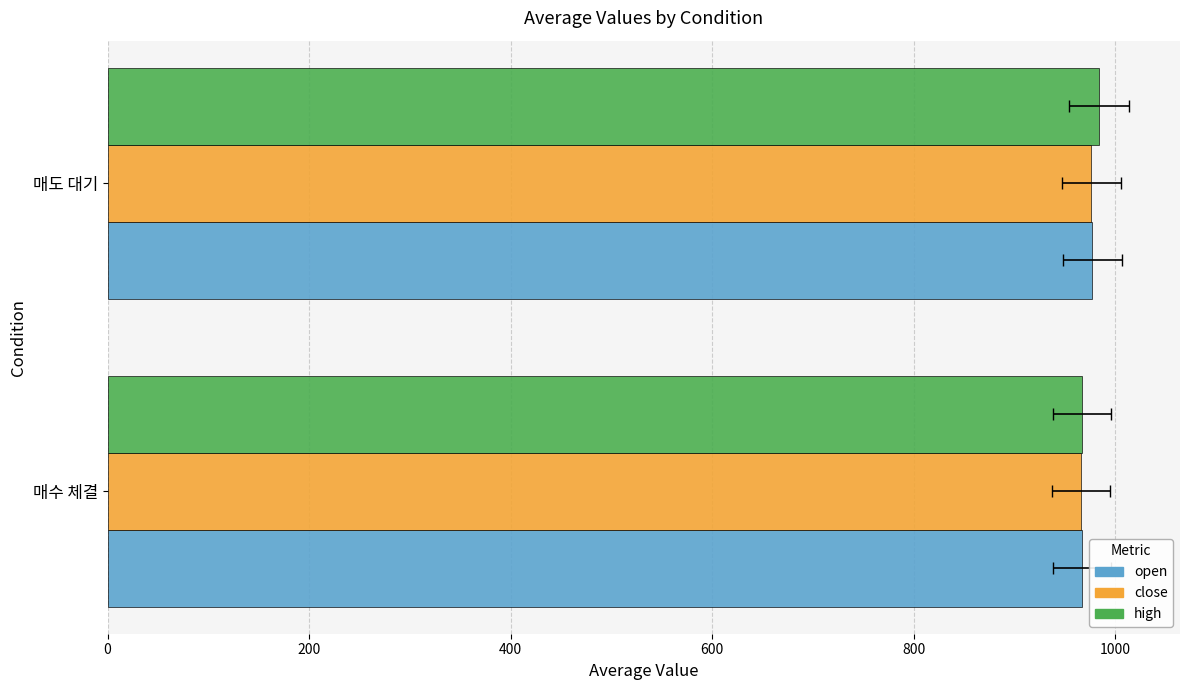

What is the value of the close bar at the 2nd from the left?

976